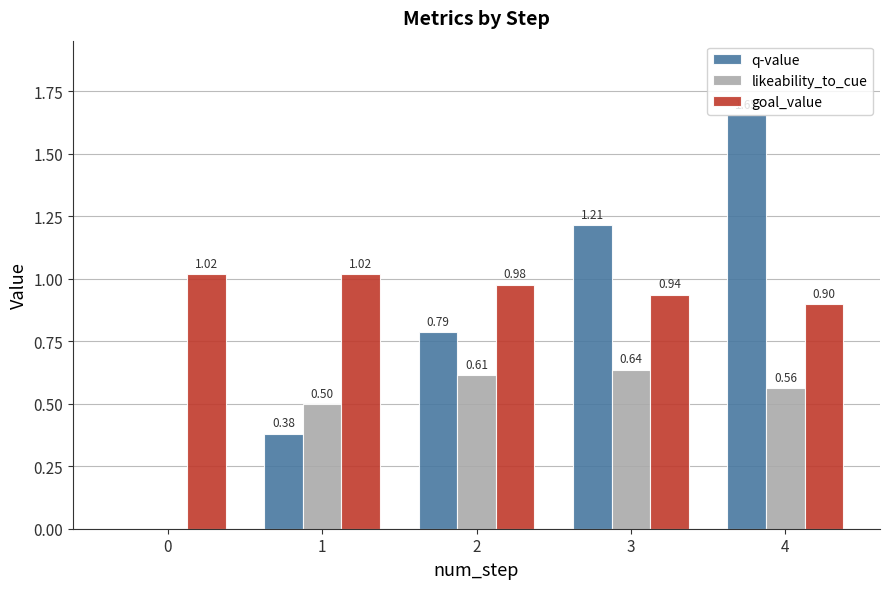

Which series changed the most between 0 and 4?

q-value